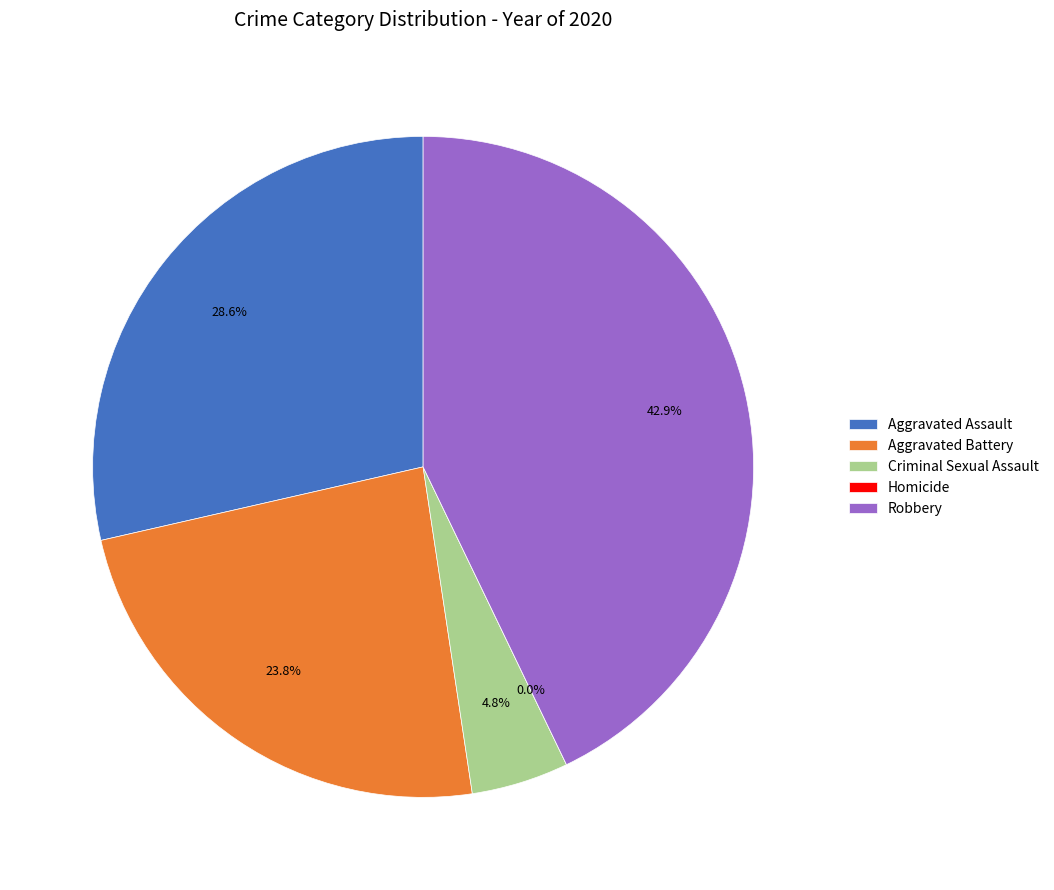

Does any single category account for the majority?

No